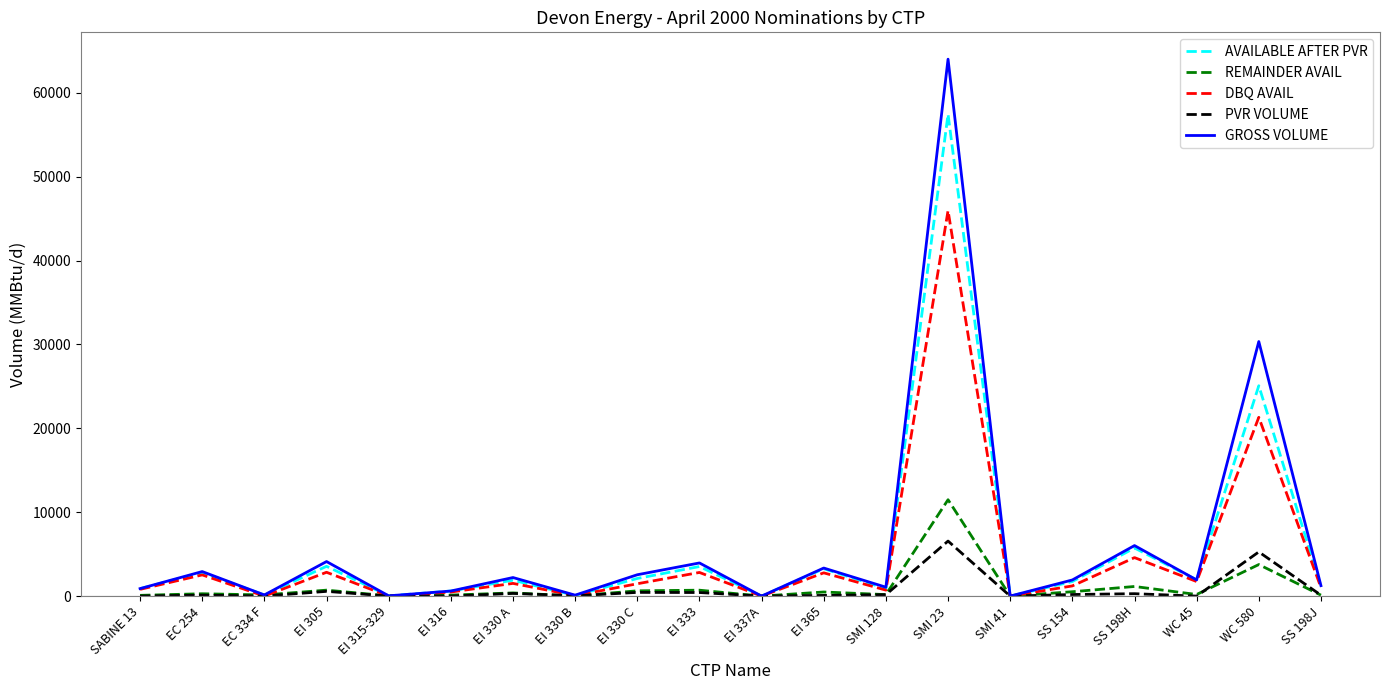

Which category has the highest value across all series?

SMI 23